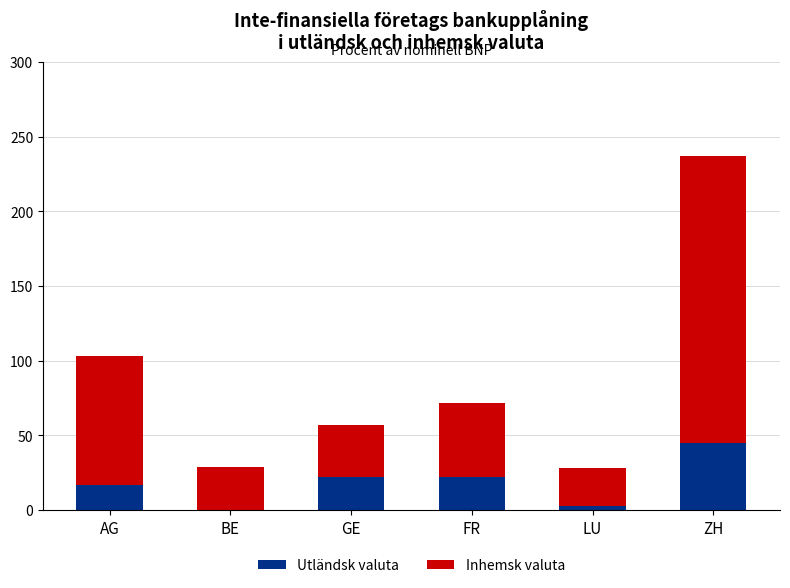

At which category is the sum across all series the highest?

ZH